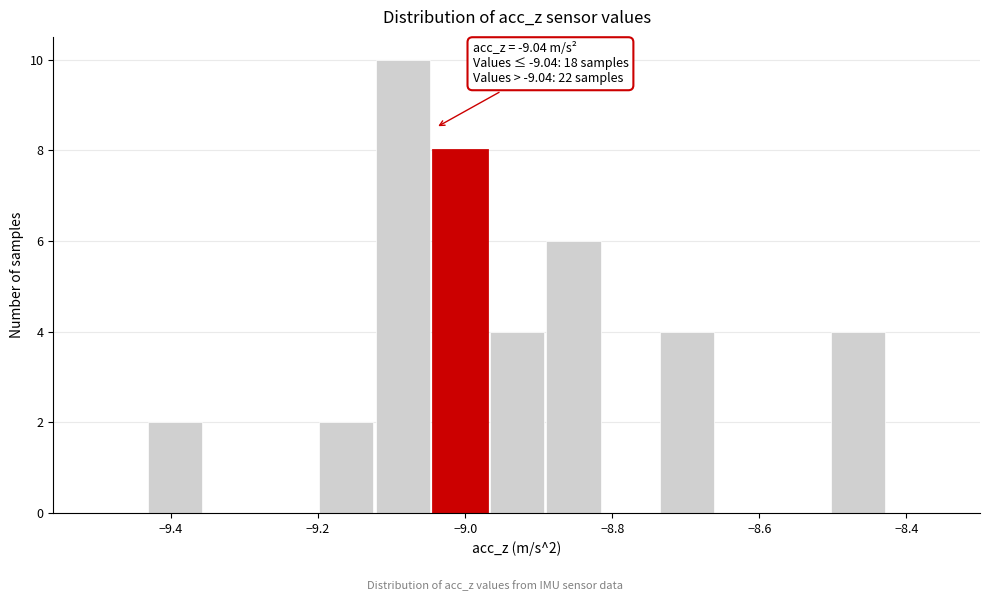

Around what value on the x-axis is the tallest bar? Give the approximate position of its centre, as read against the axis.

-9.08